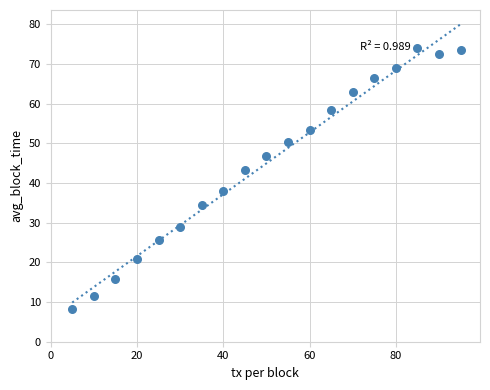

What Y value in the scatter plot is closest to 41?

43.2